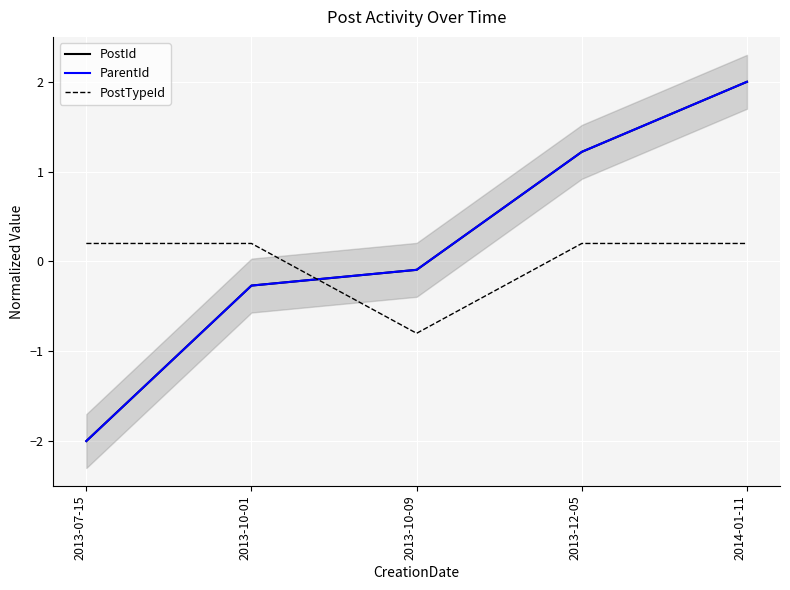

Reading left to right, list all the values displayed in this chart.

PostId: -2.0	-0.3	-0.1	1.2	2.0
ParentId: -2.0	-0.3	-0.1	1.2	2.0
PostTypeId: 0.2	0.2	-0.8	0.2	0.2